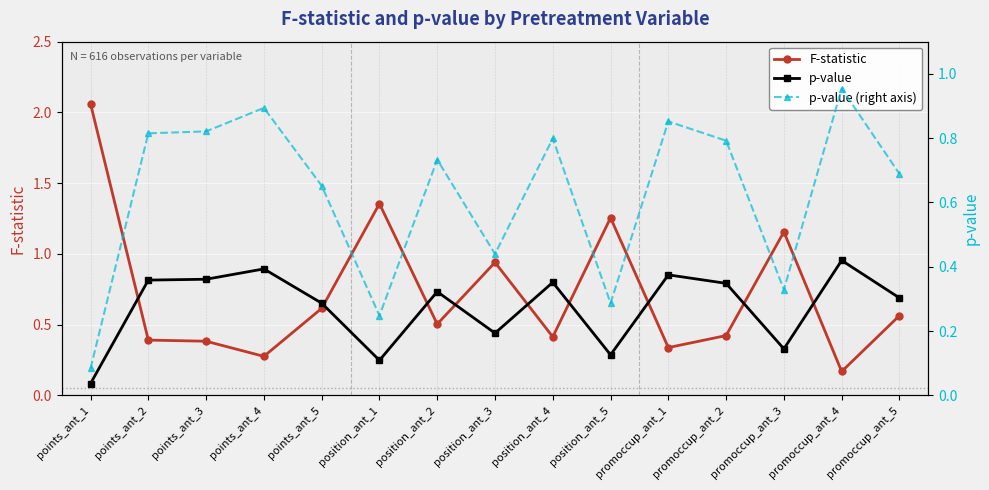

Is it true that F-statistic equals 0.6 at promoccup_ant_5?

True